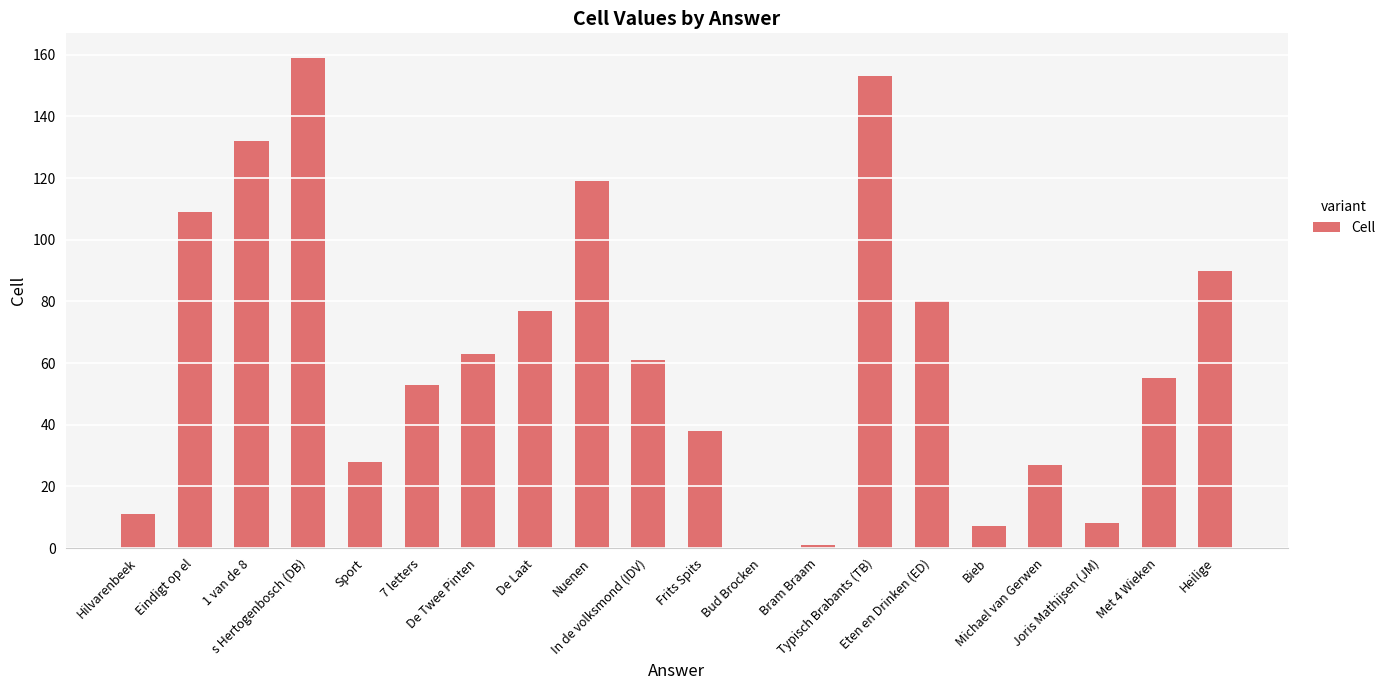

What is the sum of the values at Frits Spits and Typisch Brabants (TB)?

191